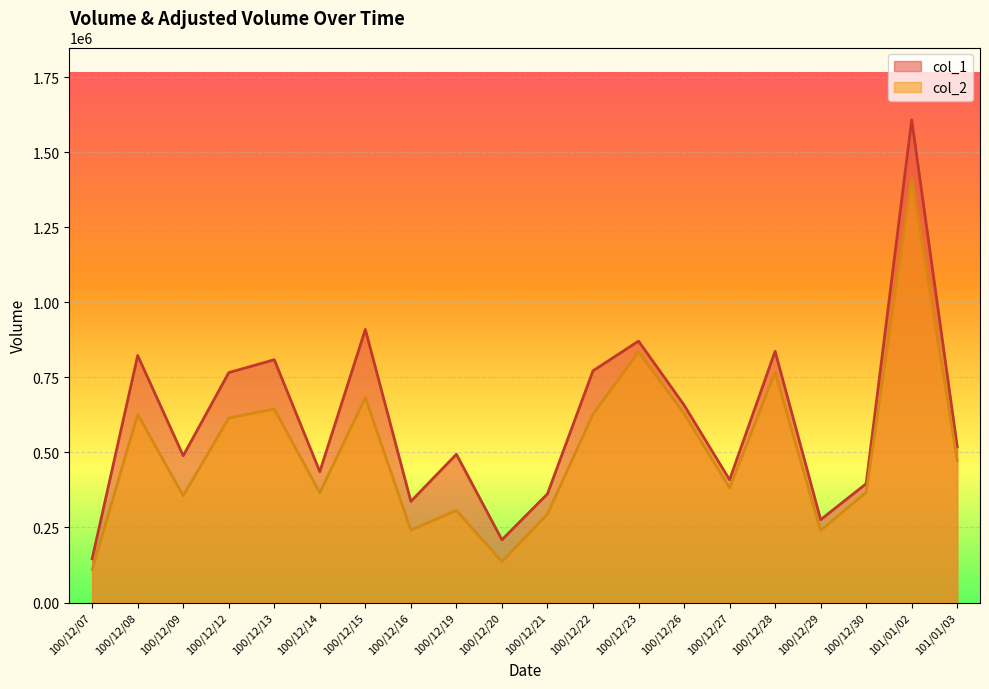

Between 100/12/21 and 100/12/14, which is larger?

100/12/14